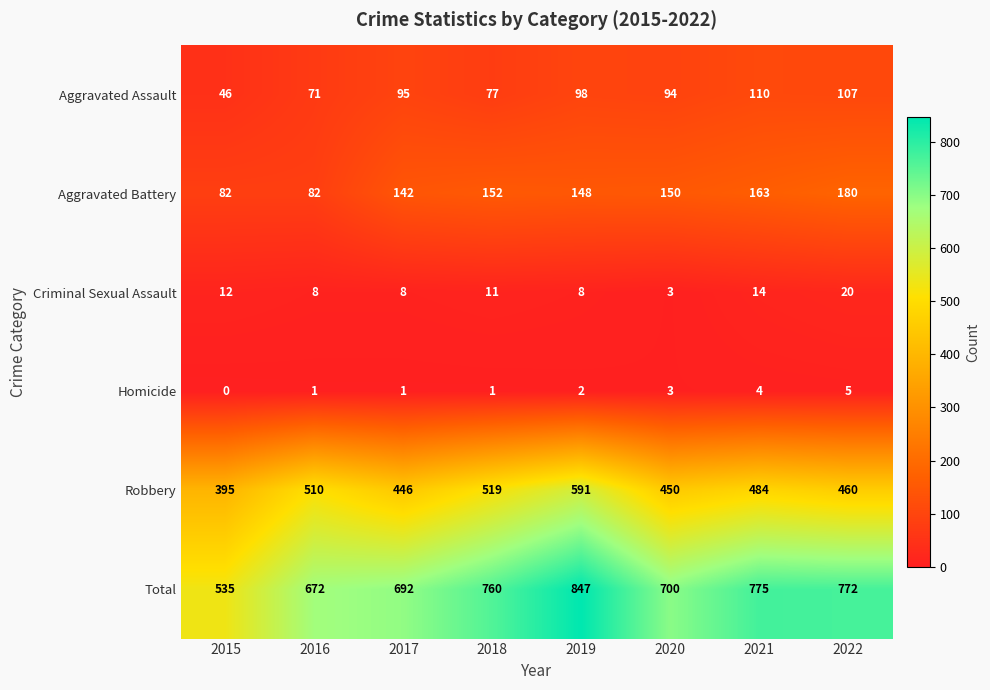

Which label corresponds to the smallest value in the chart?

2015